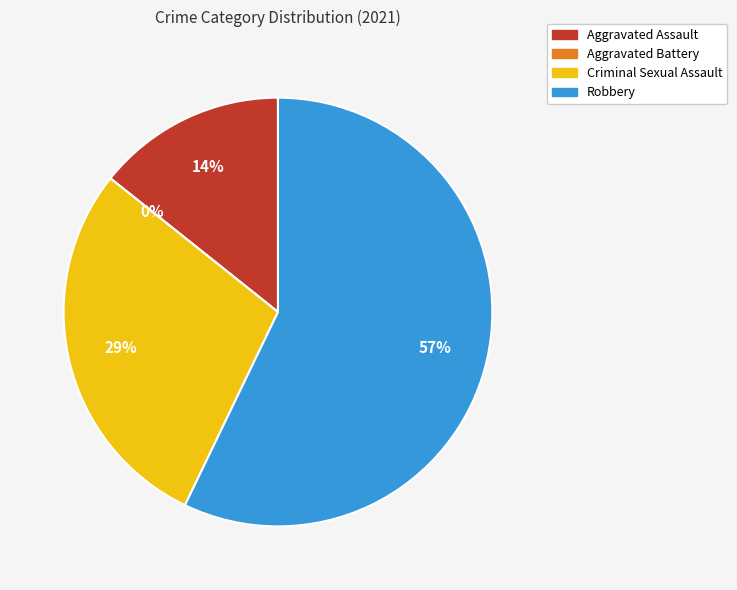

Which has a higher value, Aggravated Battery or Robbery?

Robbery